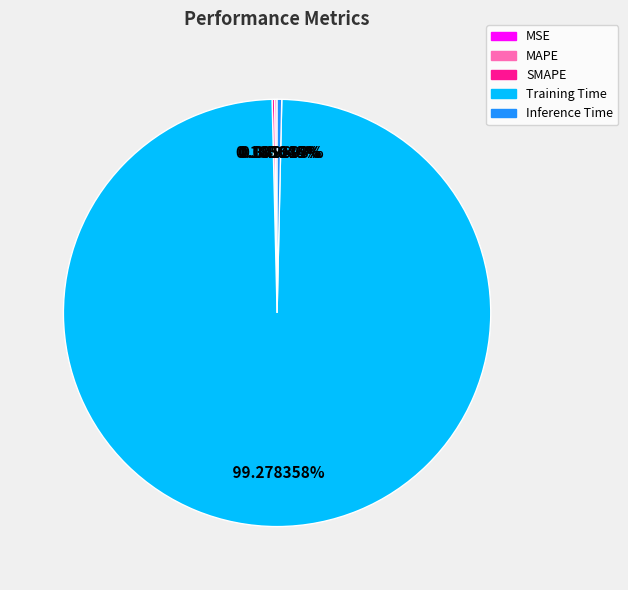

Is the sum of Inference Time and Training Time greater than half?

Yes